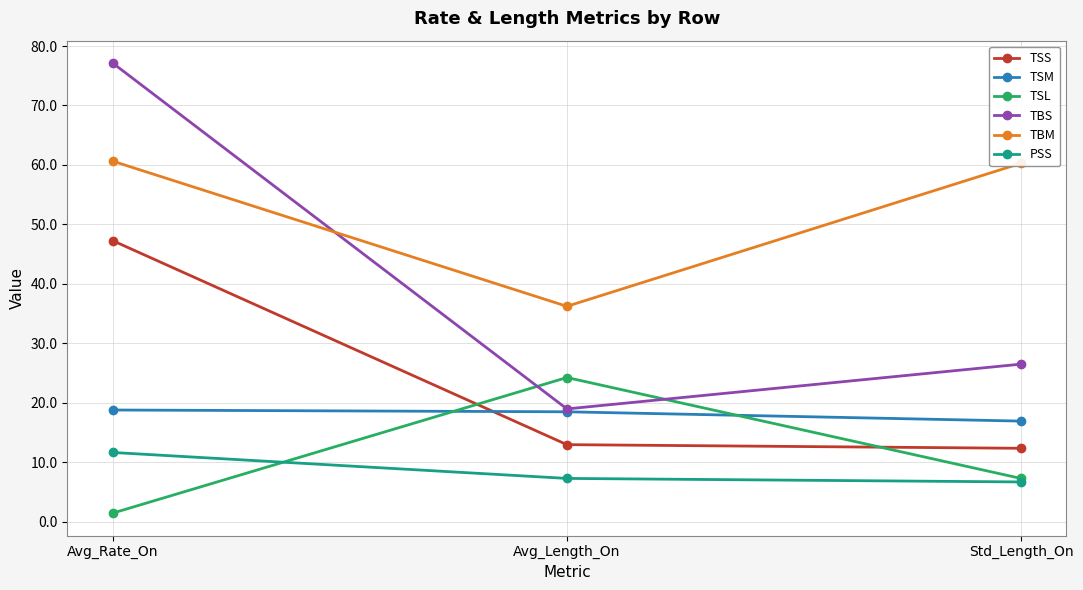

What position from the left is Std_Length_On?

3